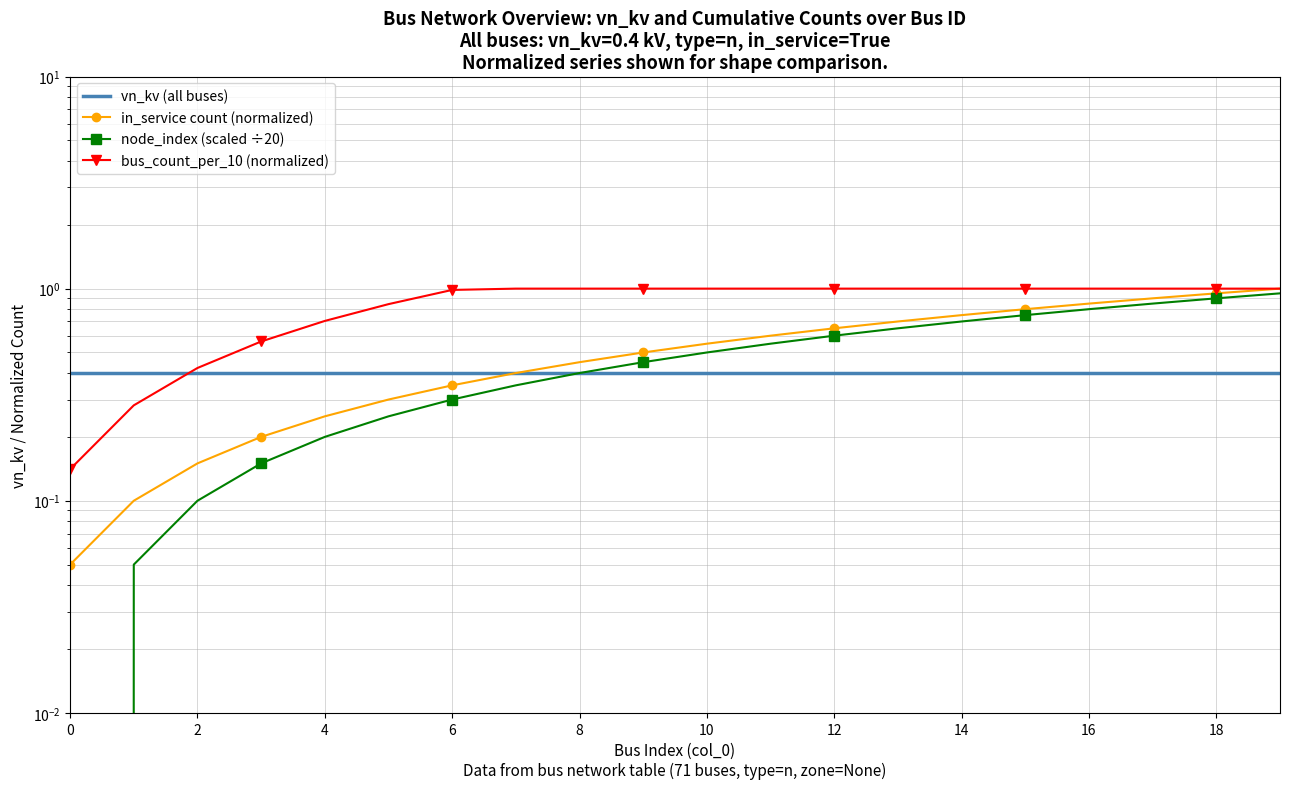

Count the number of data series in this chart.

4